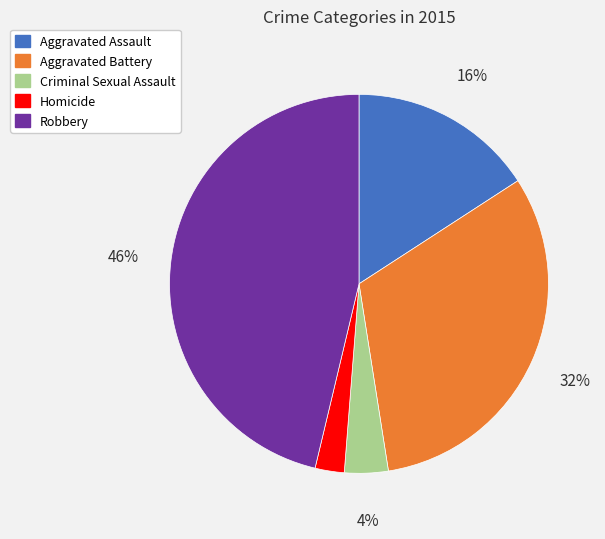

To the nearest percent, what is the difference between the largest and smallest slice percentages?

44%